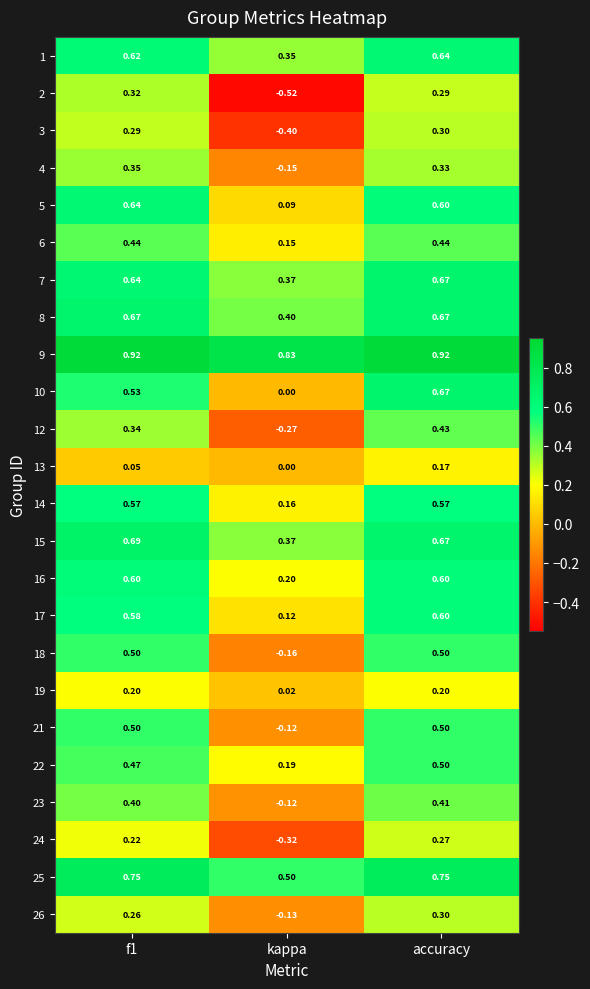

Which series has the widest spread of values?

2